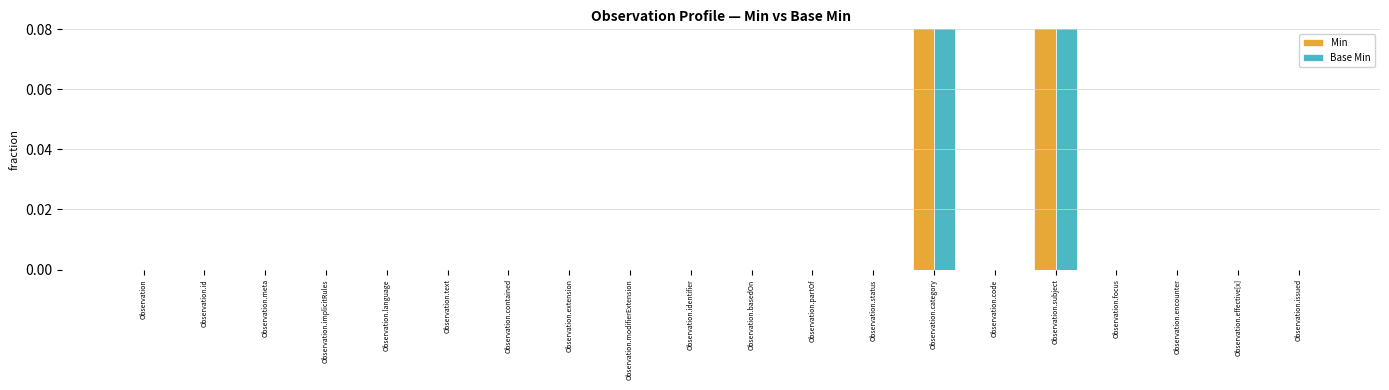

How many groups of bars are there?

20